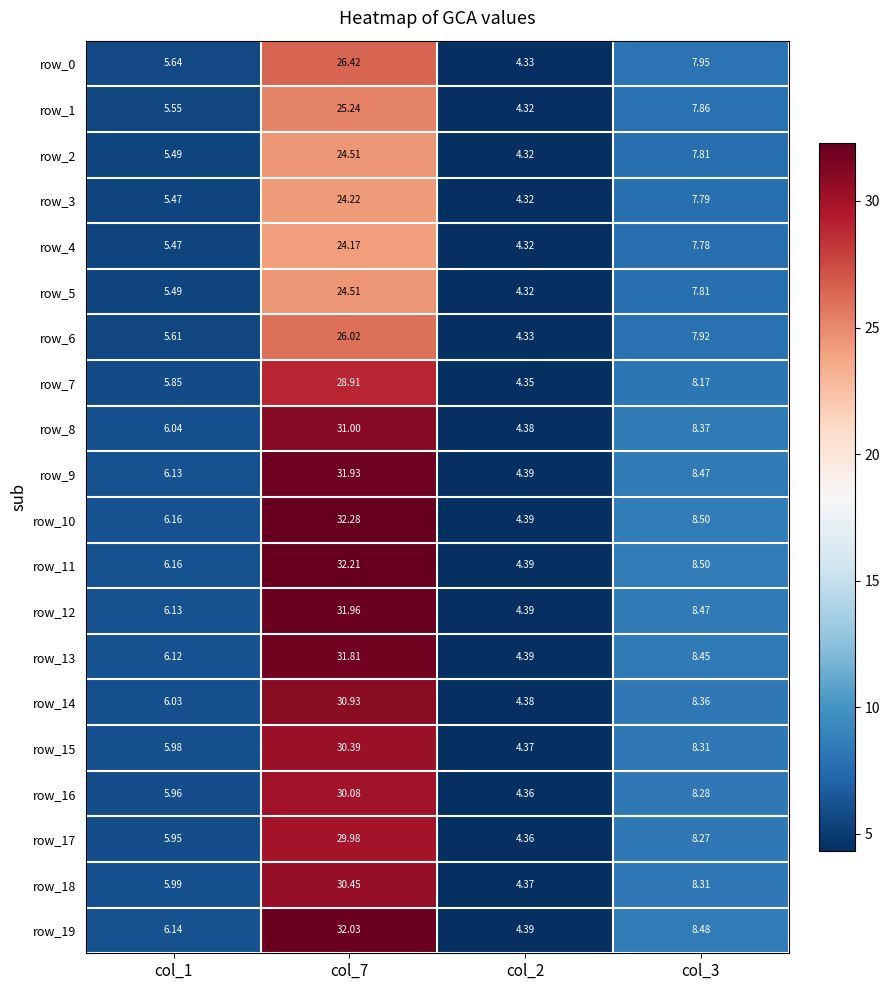

True or false: row_10 has a value of 32.3 at col_7.

True